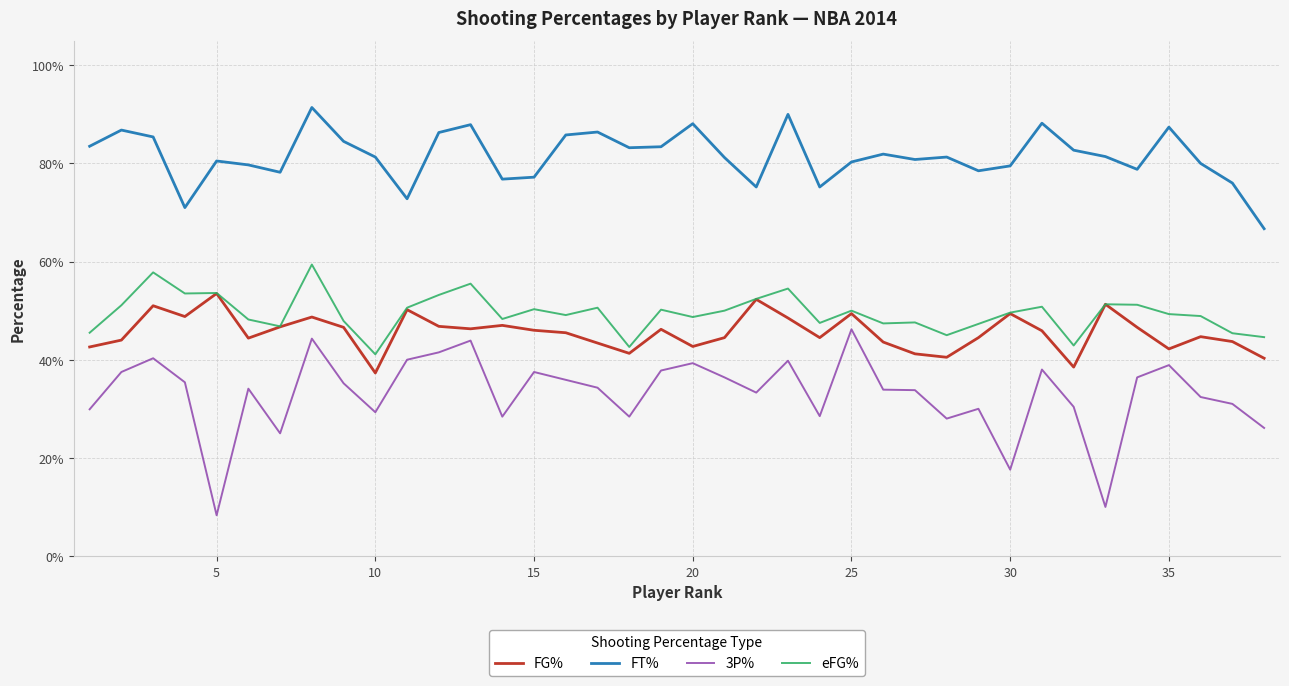

Does the chart display data point markers on the line(s)?

No